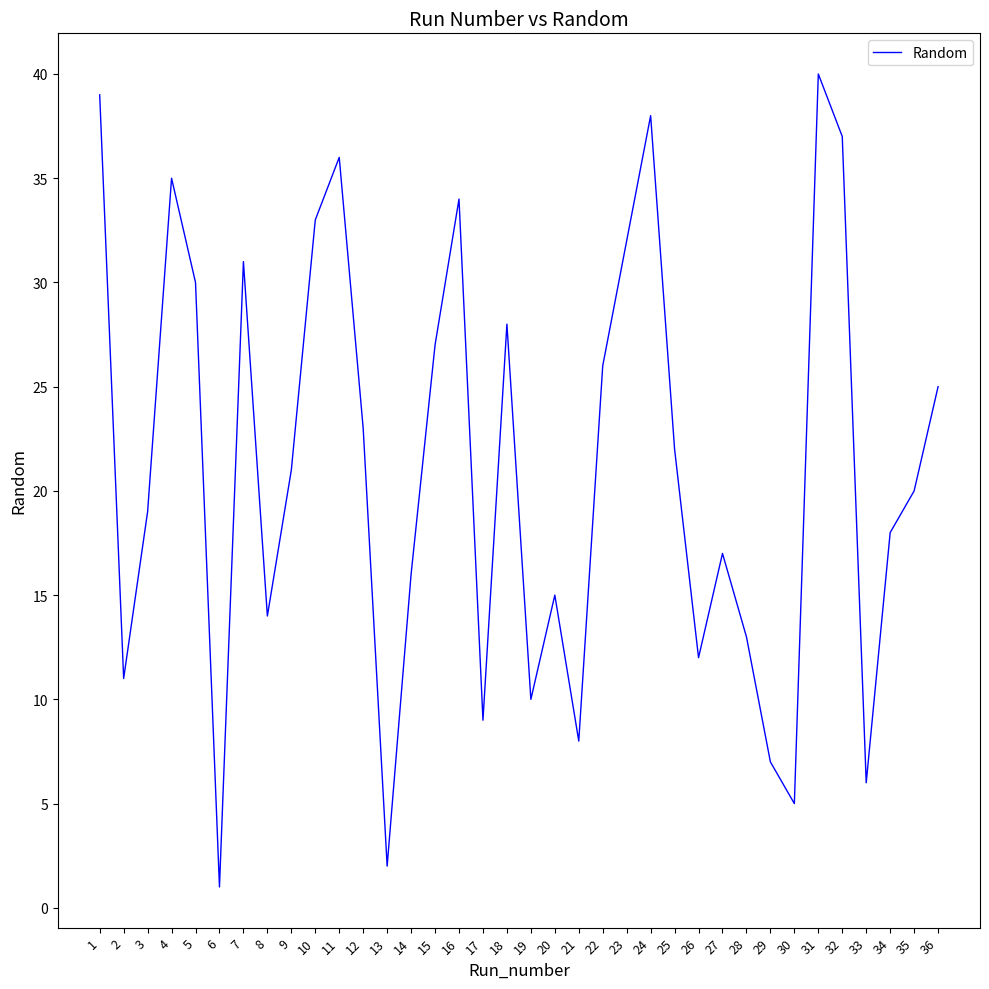

The chart shows a value of 29 at 25. True or false?

False